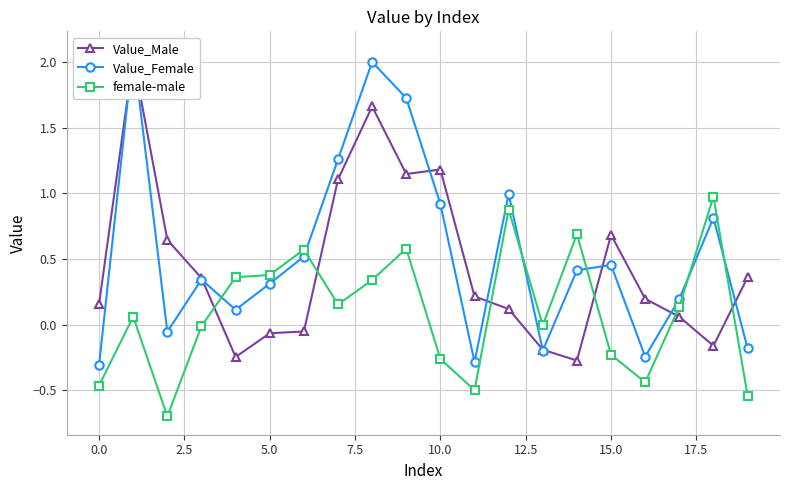

True or false: female-male has a value of 0.1 at 17.

True